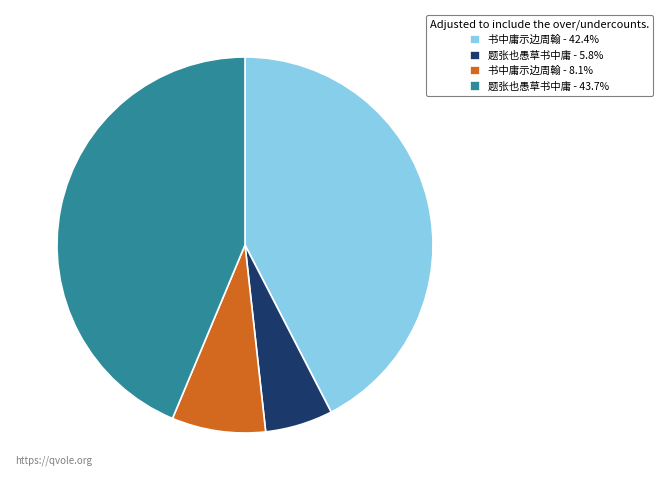

Is the sum of 题张也愚草书中庸 - 5.8% and 书中庸示边周翰 - 8.1% greater than half?

No